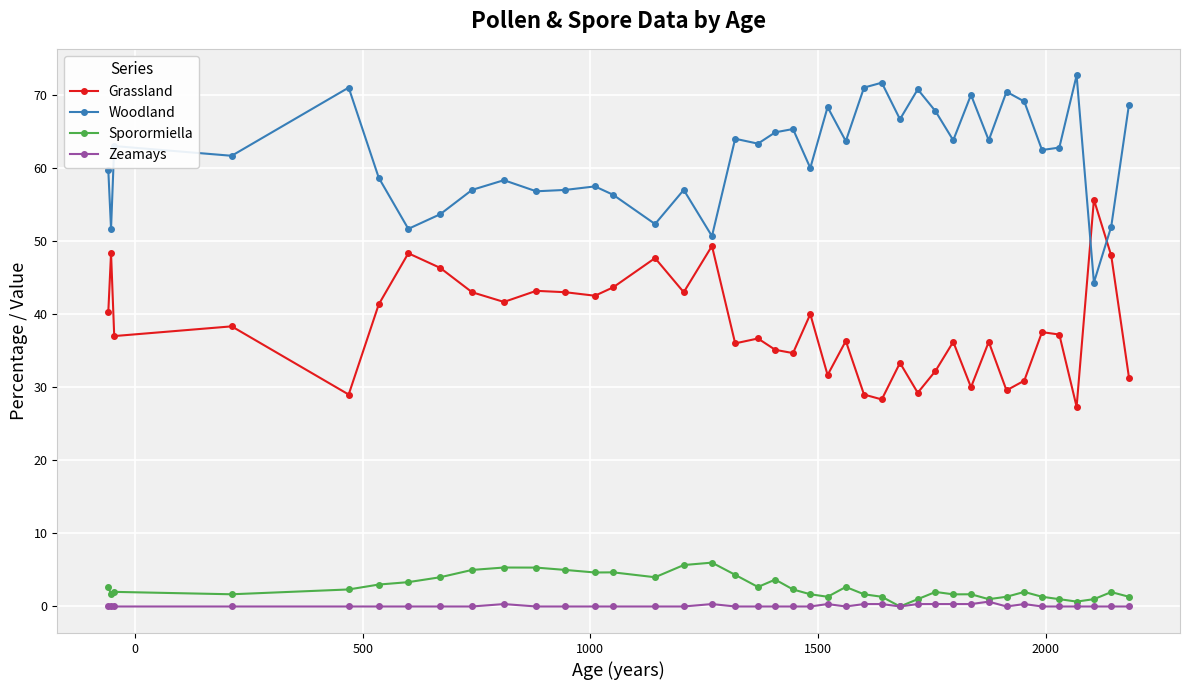

True or false: Woodland and Zeamays intersect in this chart.

False